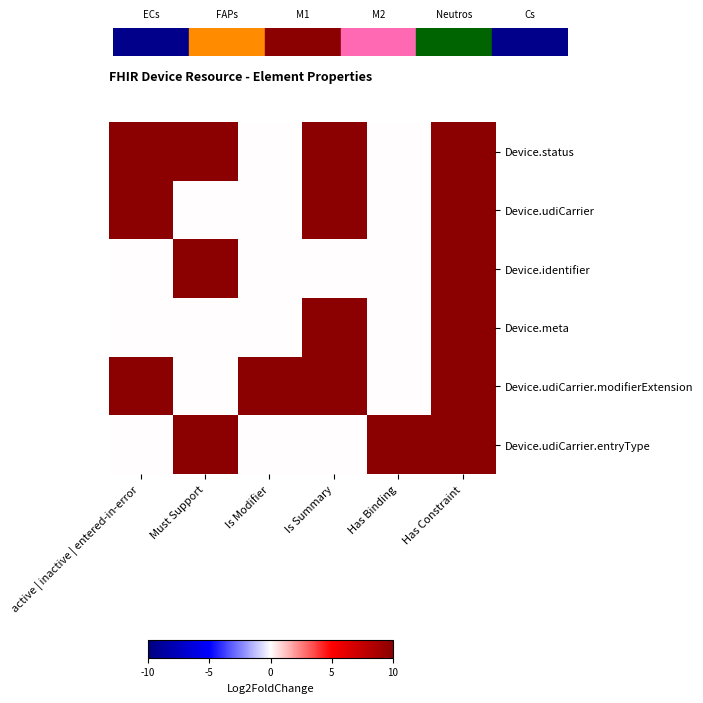

Reading left to right, transcribe all the data shown in this chart.

Device.status: active | inactive | entered-in-error=10	Must Support=10	Is Modifier=0	Is Summary=10	Has Binding=0	Has Constraint=10
Device.udiCarrier: active | inactive | entered-in-error=10	Must Support=0	Is Modifier=0	Is Summary=10	Has Binding=0	Has Constraint=10
Device.identifier: active | inactive | entered-in-error=0	Must Support=10	Is Modifier=0	Is Summary=0	Has Binding=0	Has Constraint=10
Device.meta: active | inactive | entered-in-error=0	Must Support=0	Is Modifier=0	Is Summary=10	Has Binding=0	Has Constraint=10
Device.udiCarrier.modifierExtension: active | inactive | entered-in-error=10	Must Support=0	Is Modifier=10	Is Summary=10	Has Binding=0	Has Constraint=10
Device.udiCarrier.entryType: active | inactive | entered-in-error=0	Must Support=10	Is Modifier=0	Is Summary=0	Has Binding=10	Has Constraint=10